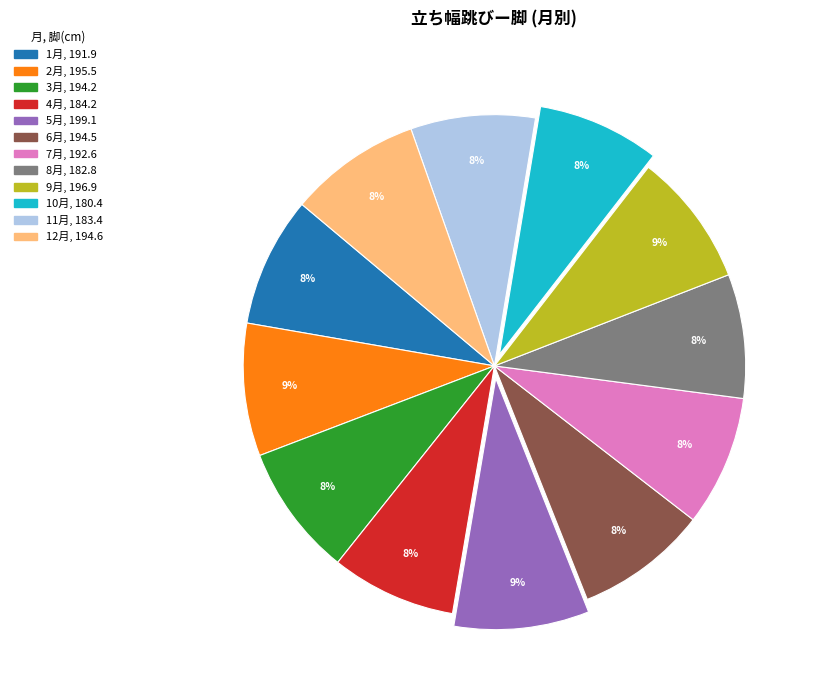

To the nearest percent, what is the difference between the largest and smallest slice percentages?

1%